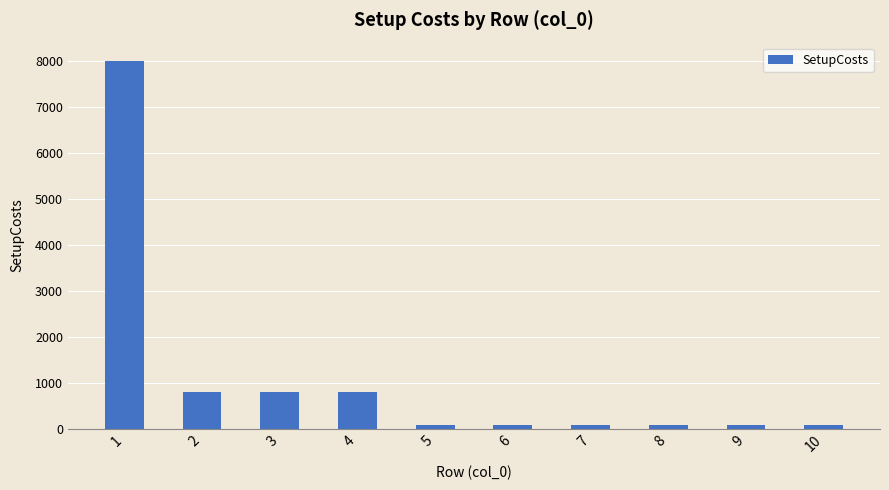

Reading left to right, list all the values displayed in this chart.

1=8000	2=800	3=800	4=800	5=80	6=80	7=80	8=80	9=80	10=80